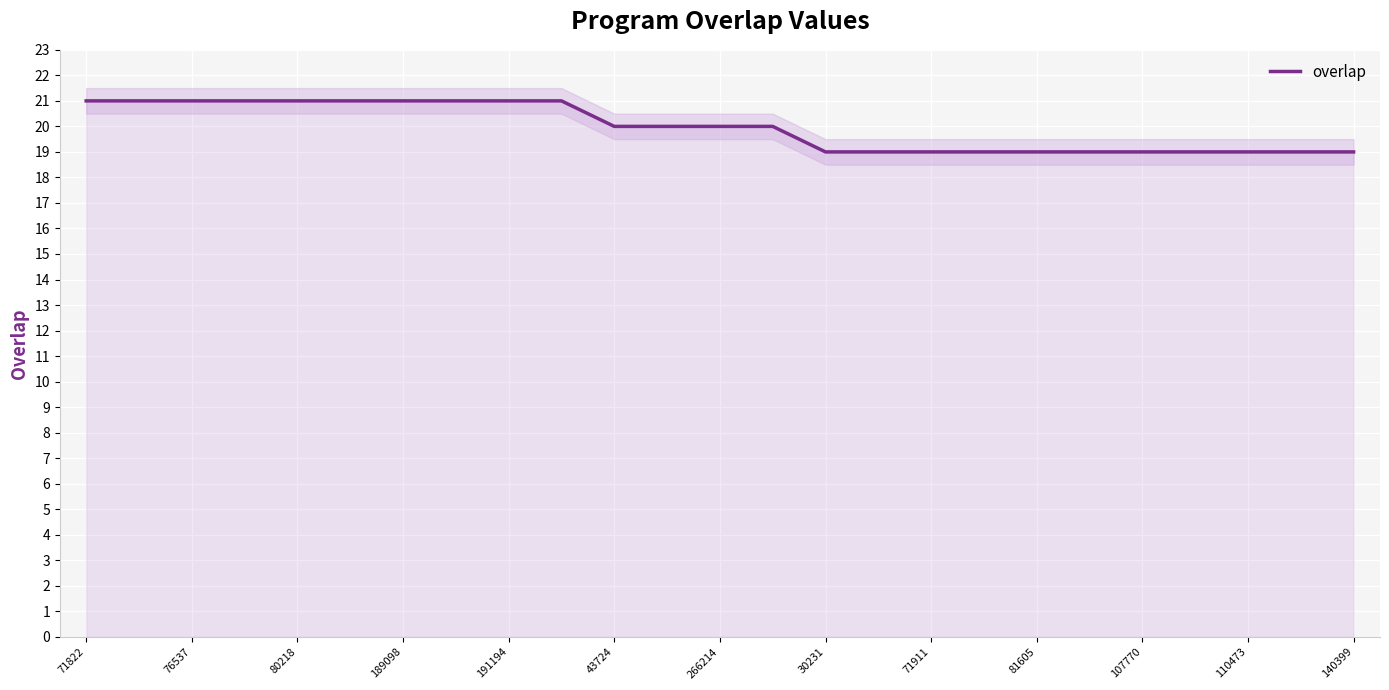

Is it true that overlap equals 21 at 191194?

True